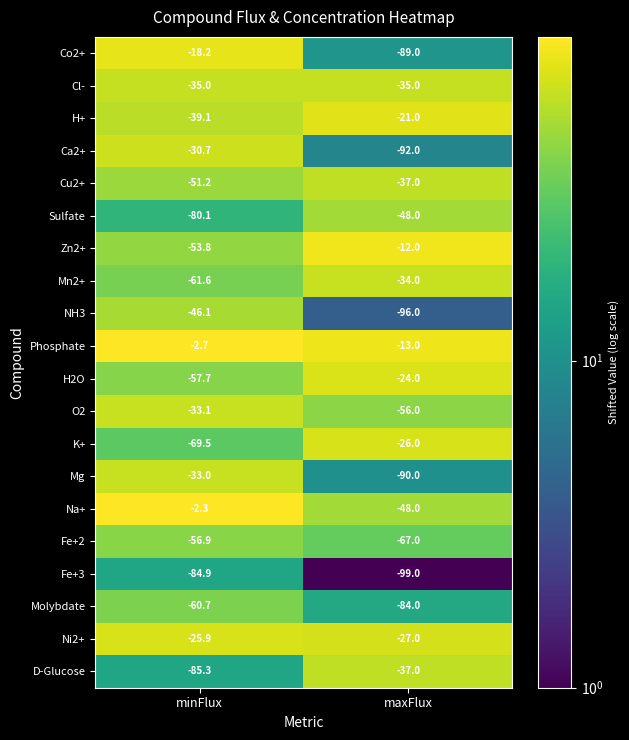

What is the total value across all series at maxFlux?

-1035.0